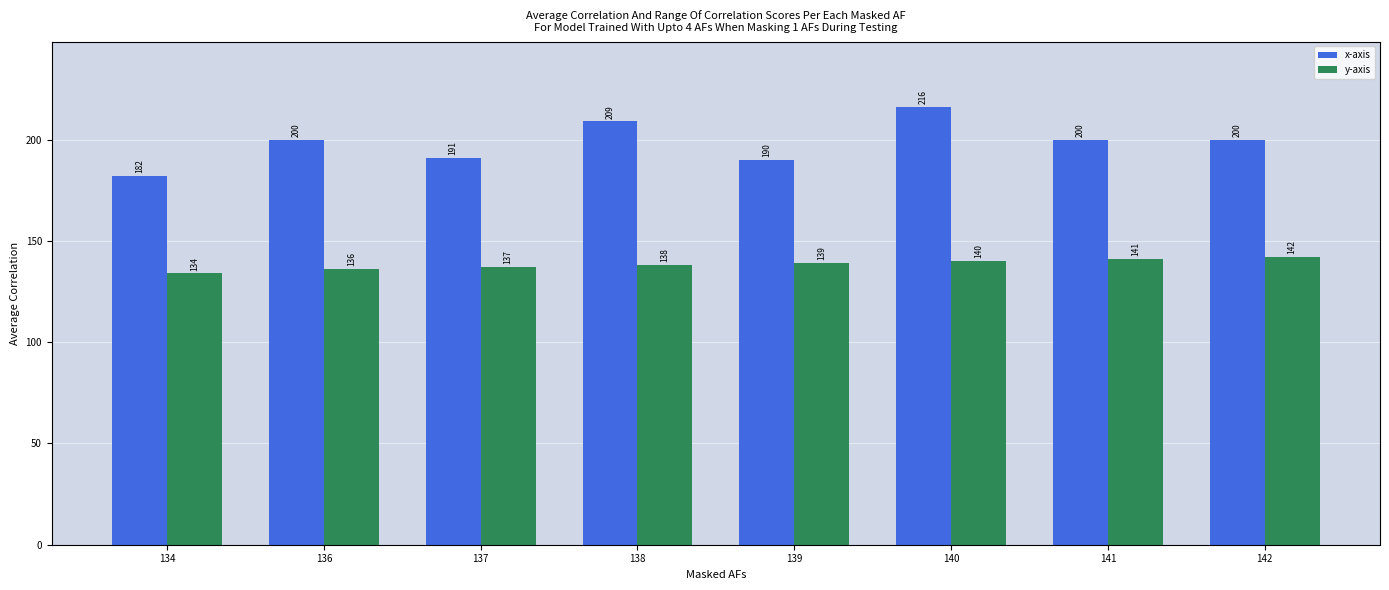

Are the bars horizontal?

No